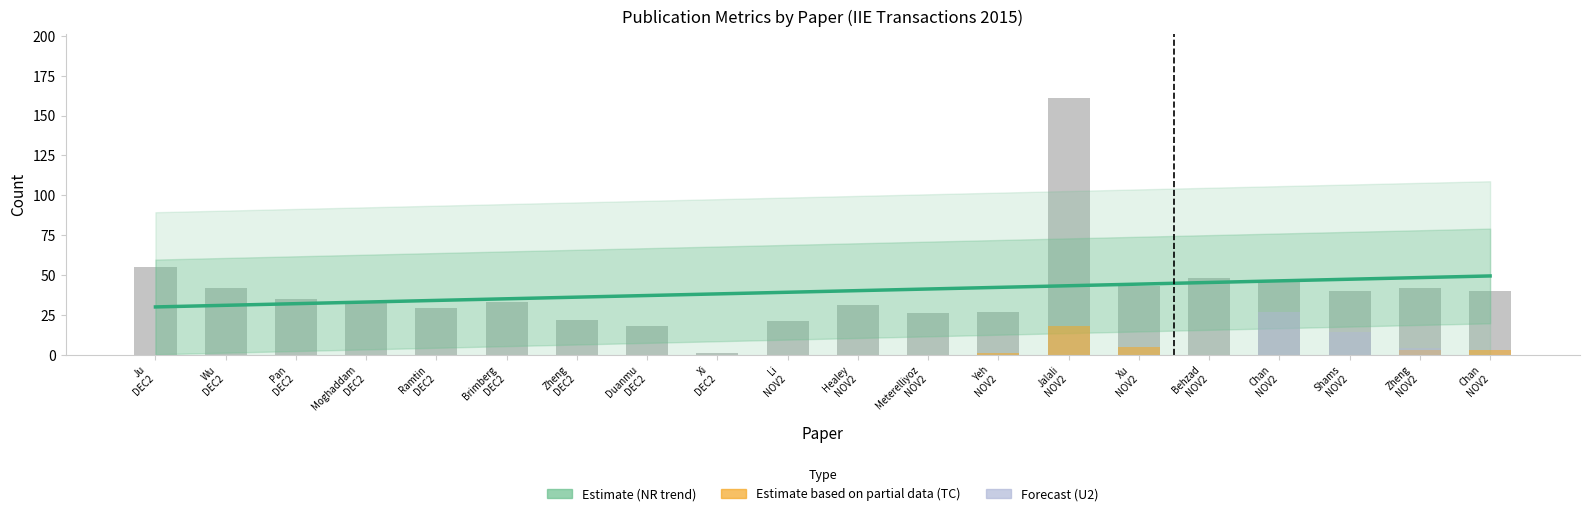

Which series has the largest range (max minus min)?

NR